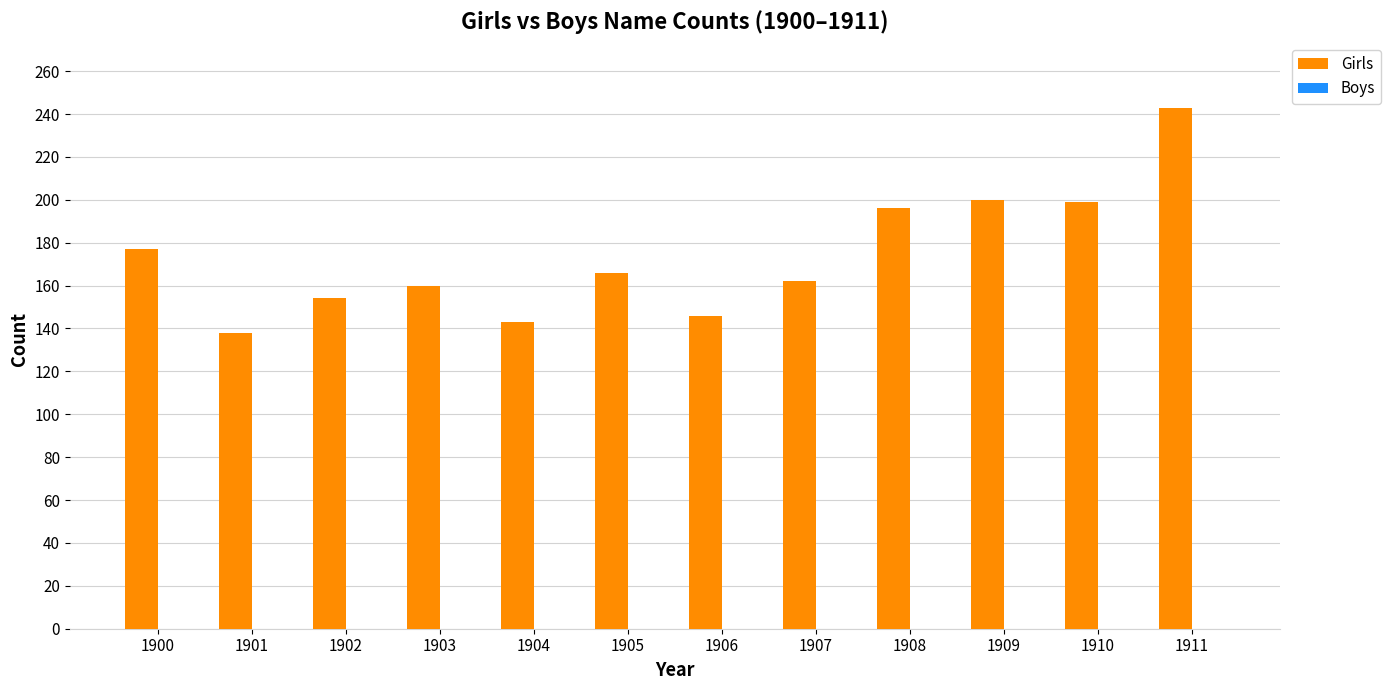

What is the sum of all values?

2084